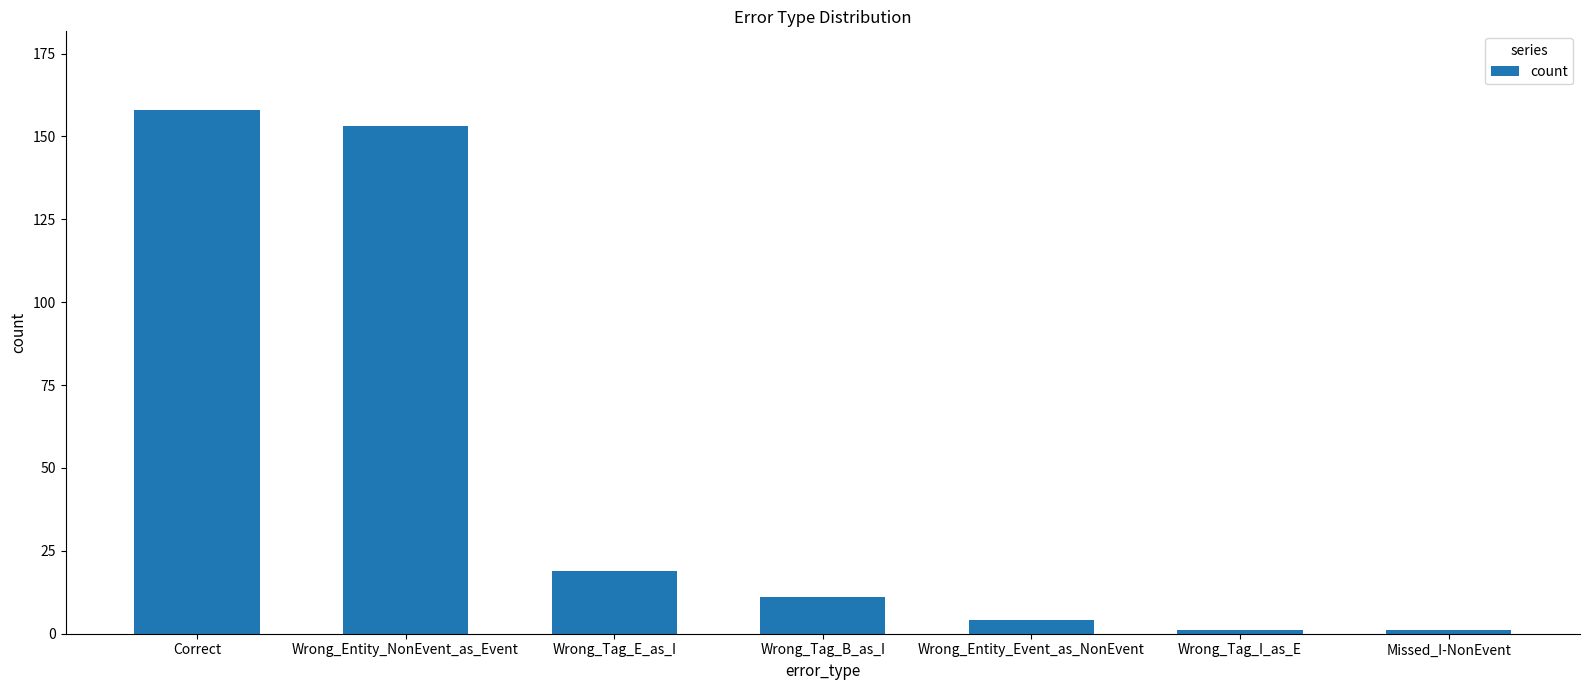

What is the sum of all values?

347